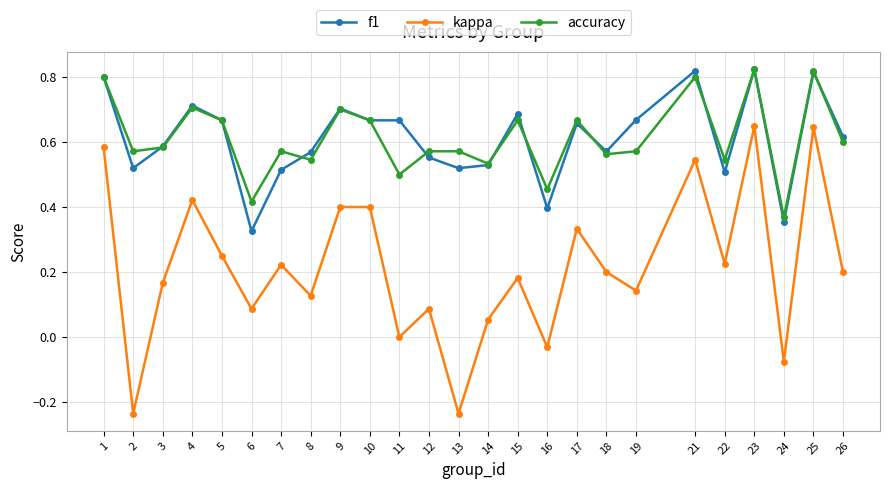

True or false: kappa and f1 intersect in this chart.

False